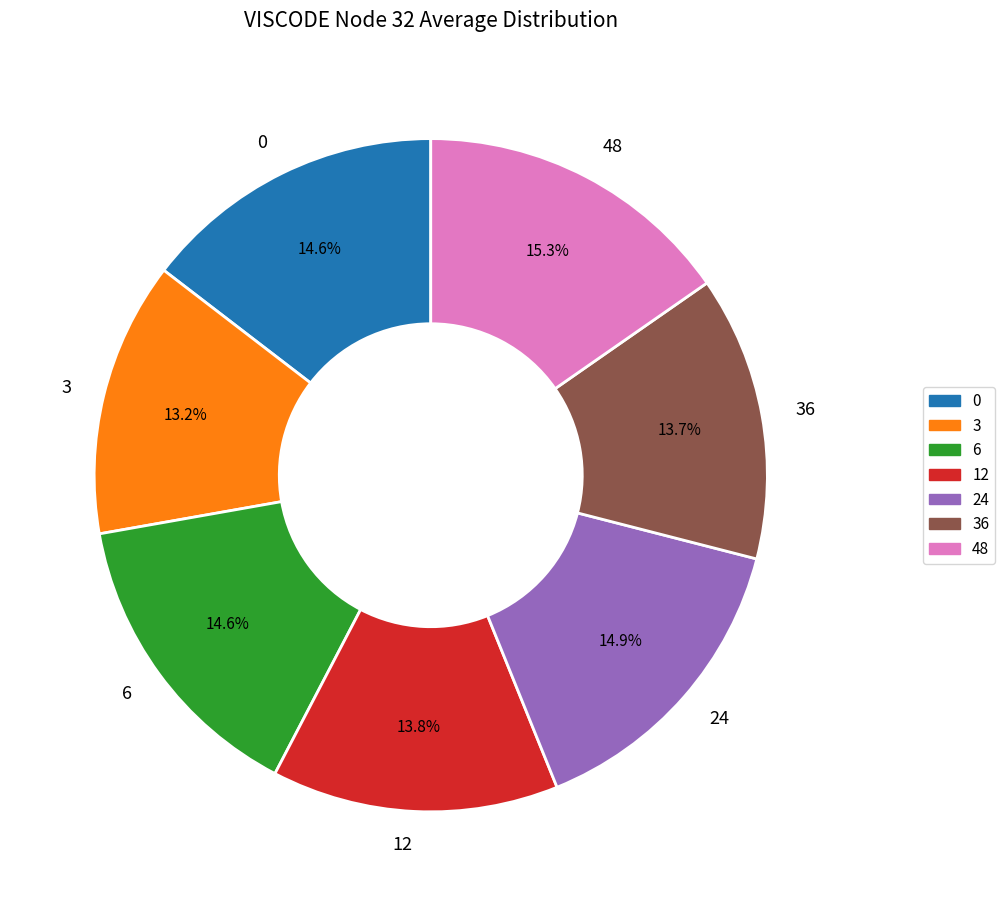

Count the number of slices in the pie.

7